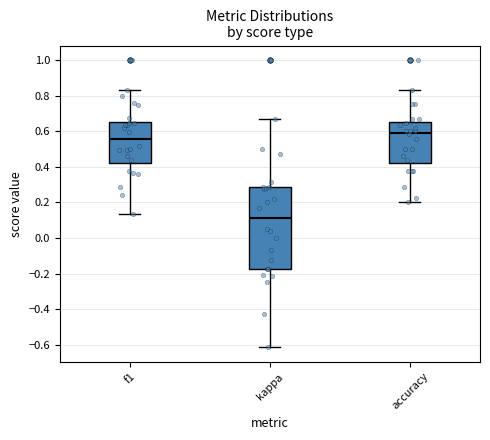

Reading left to right, read every box against the y-axis: the position of its median line, the range the box covers, and the ends of its whiskers. The values are not printed on the chart, so give them approximately, as read against the axis.

f1: median 0.56, box 0.42 to 0.66, whiskers 0.14 to 0.82
kappa: median 0.10, box -0.18 to 0.28, whiskers -0.62 to 0.66
accuracy: median 0.60, box 0.42 to 0.66, whiskers 0.20 to 0.84